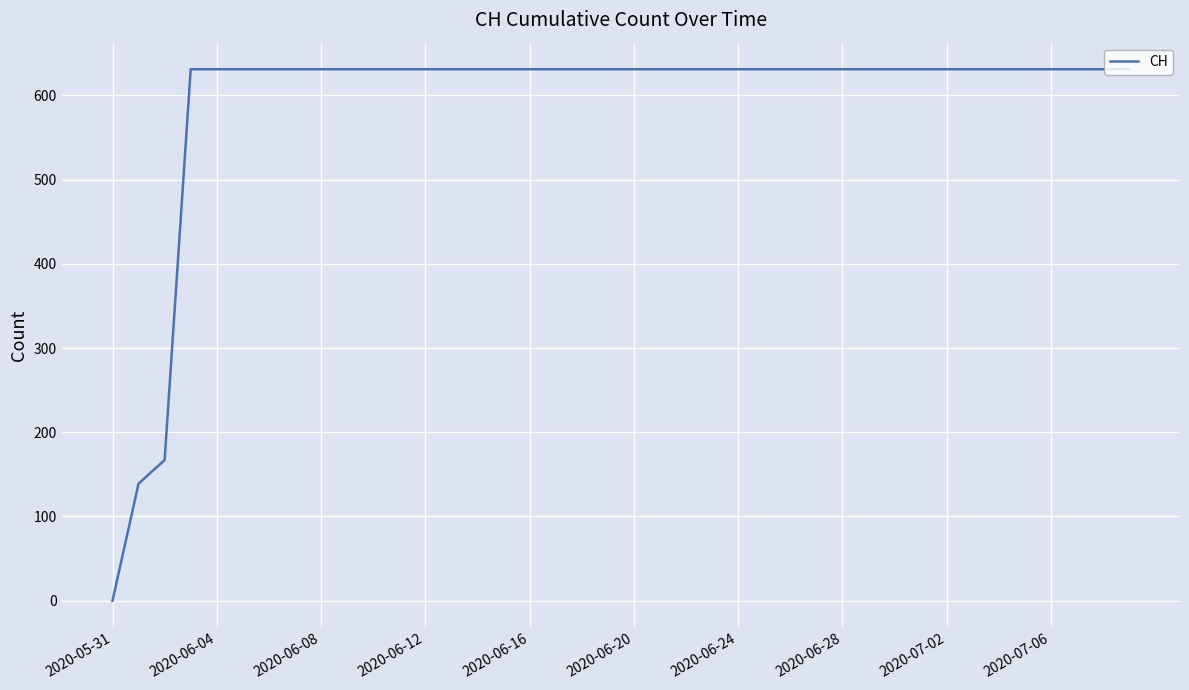

What is the maximum value shown in the chart?

631